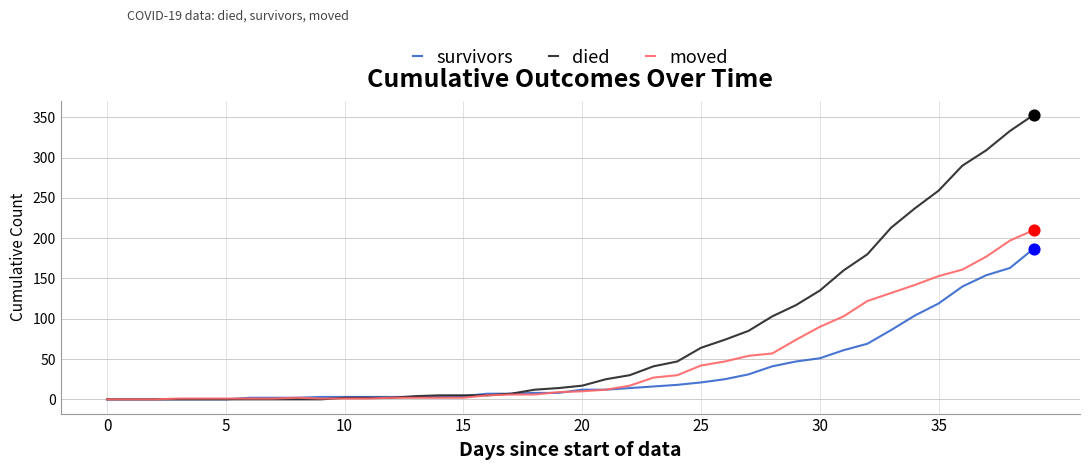

Which series has the largest range (max minus min)?

died